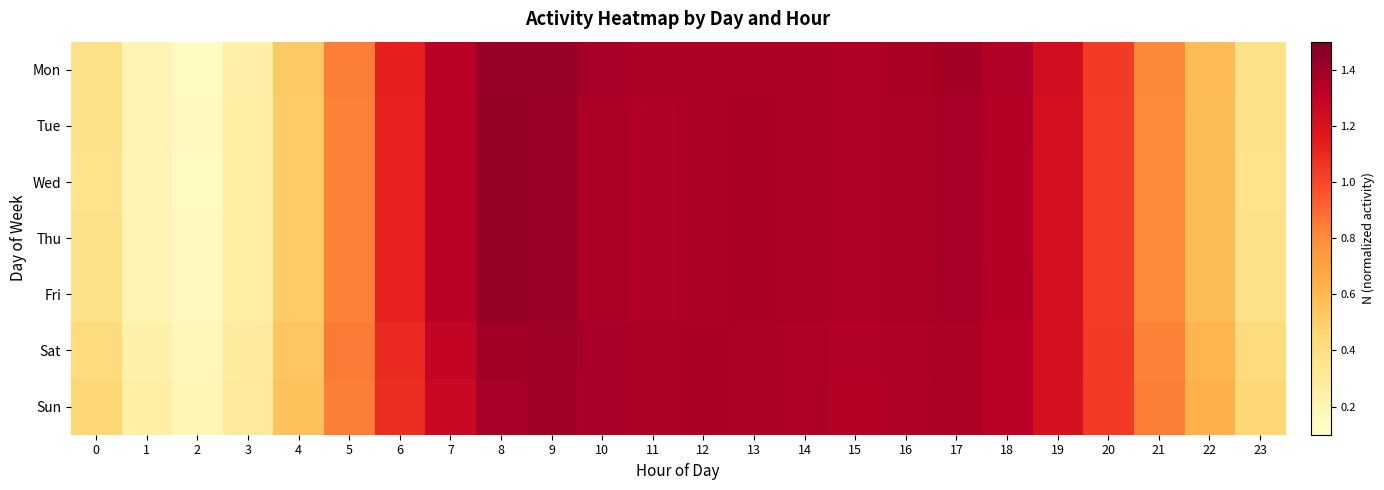

Rank the series at 3 from highest to lowest value.

Sun, Sat, Tue, Fri, Thu, Wed, Mon